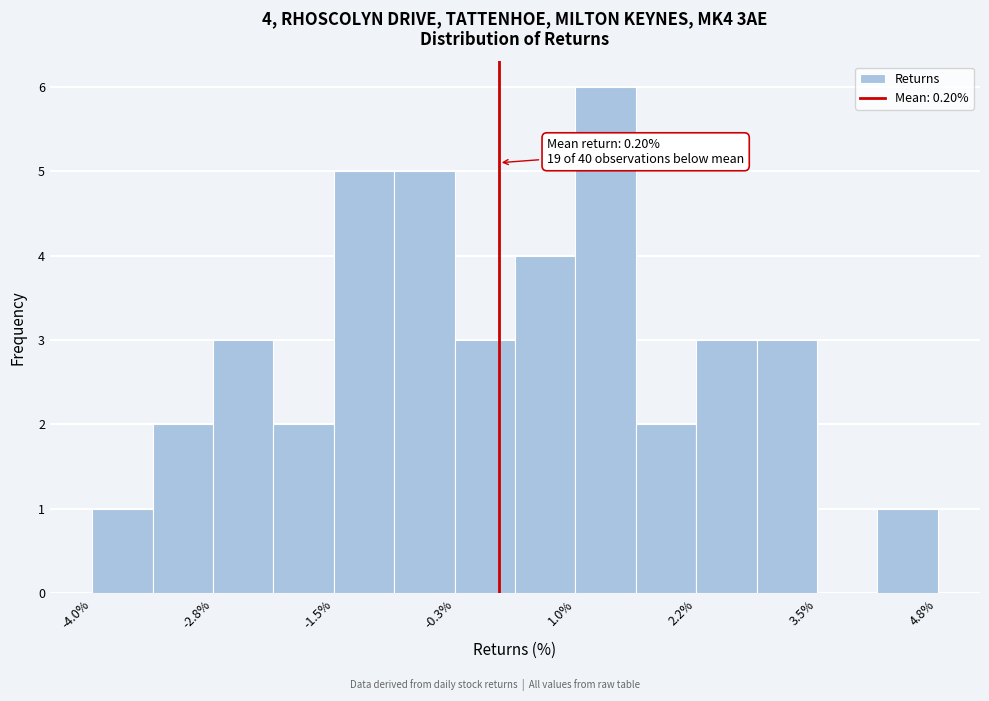

Read against the x-axis, roughly where is the centre of the tallest bar?

1.4